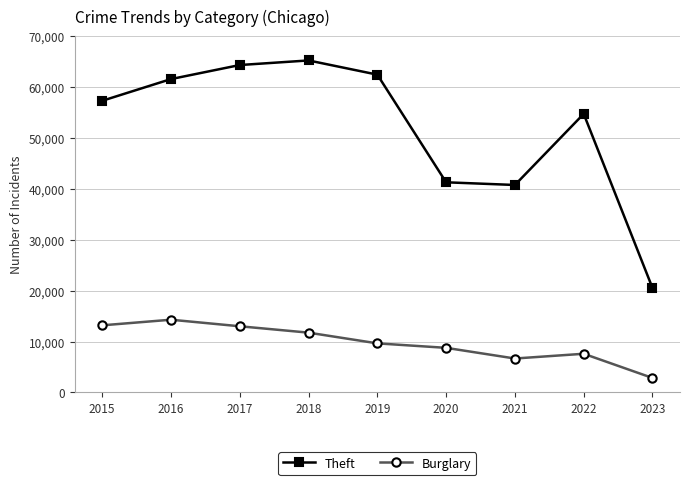

Which series changed the most between 2015 and 2017?

Theft